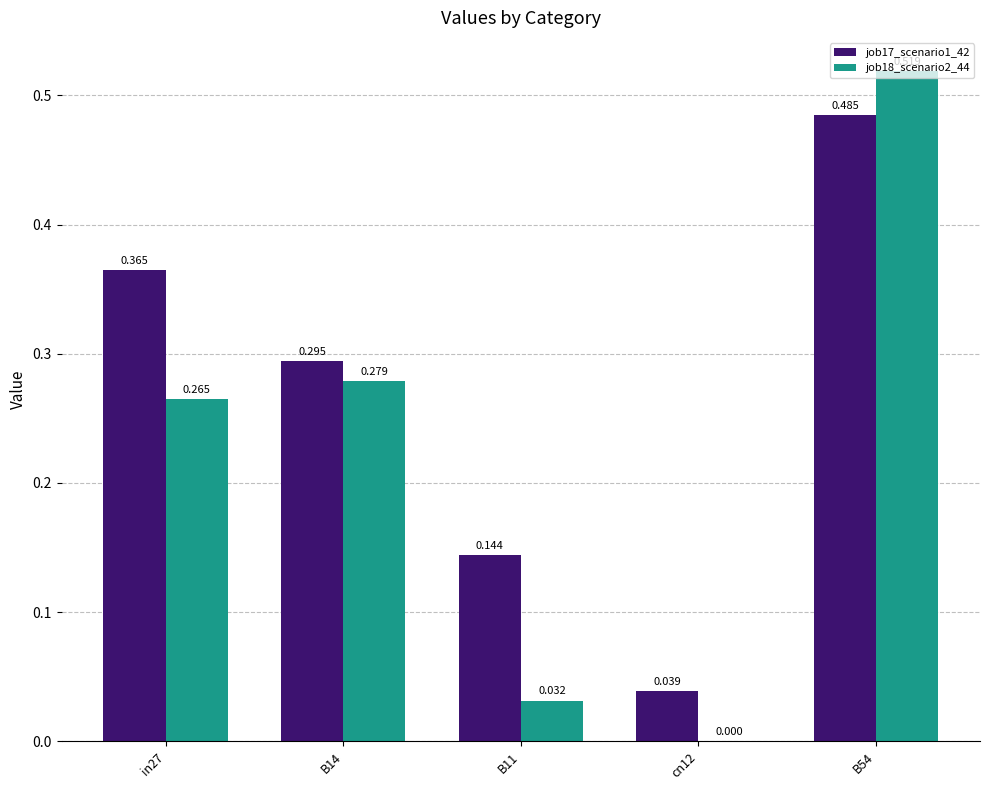

The value of job17_scenario1_42 at B14 is 0.1. True or false?

False